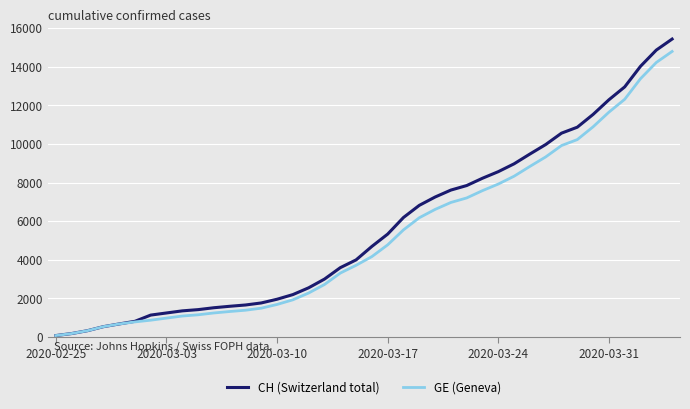

What is the difference between the maximum and minimum values in the CH (Switzerland total) series?

15361